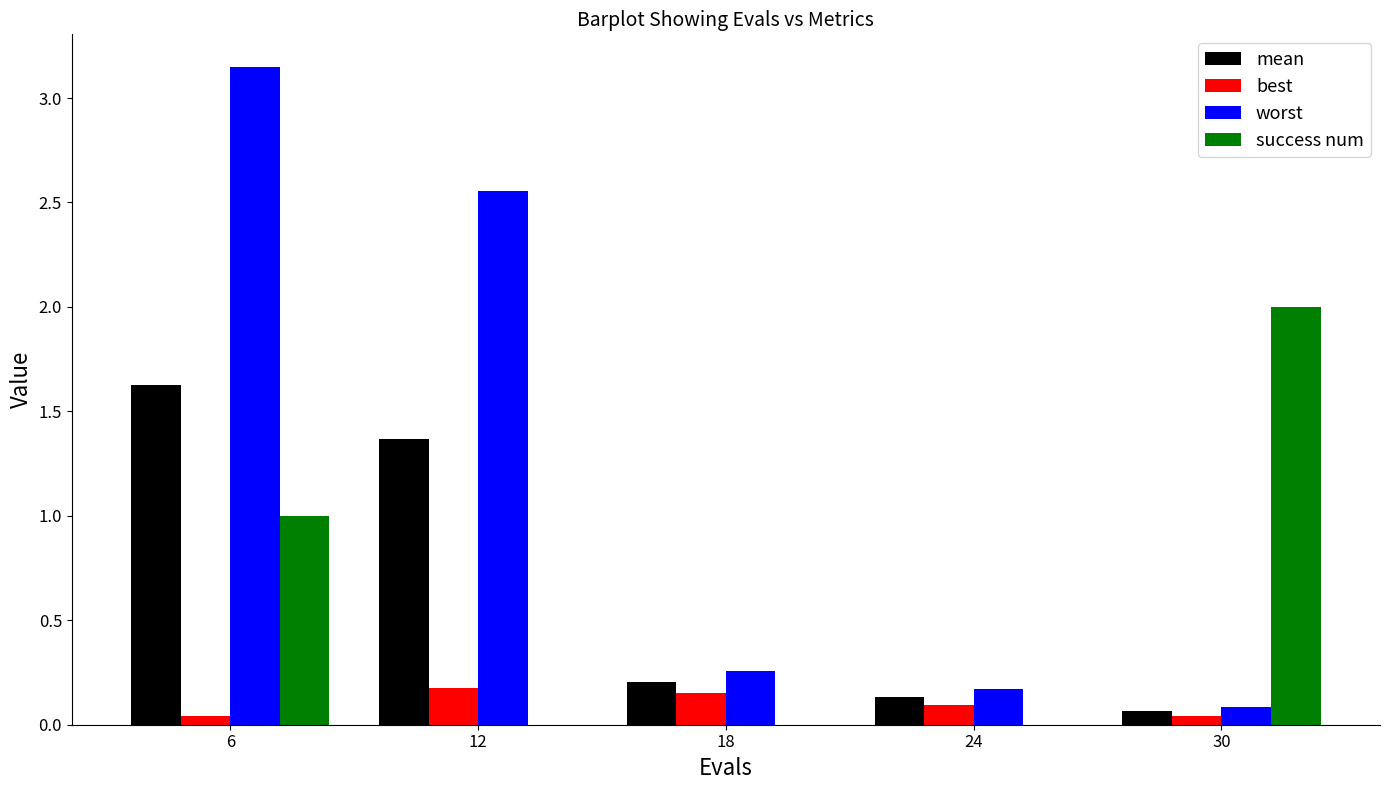

The value of best at 24 is 0.1. True or false?

True